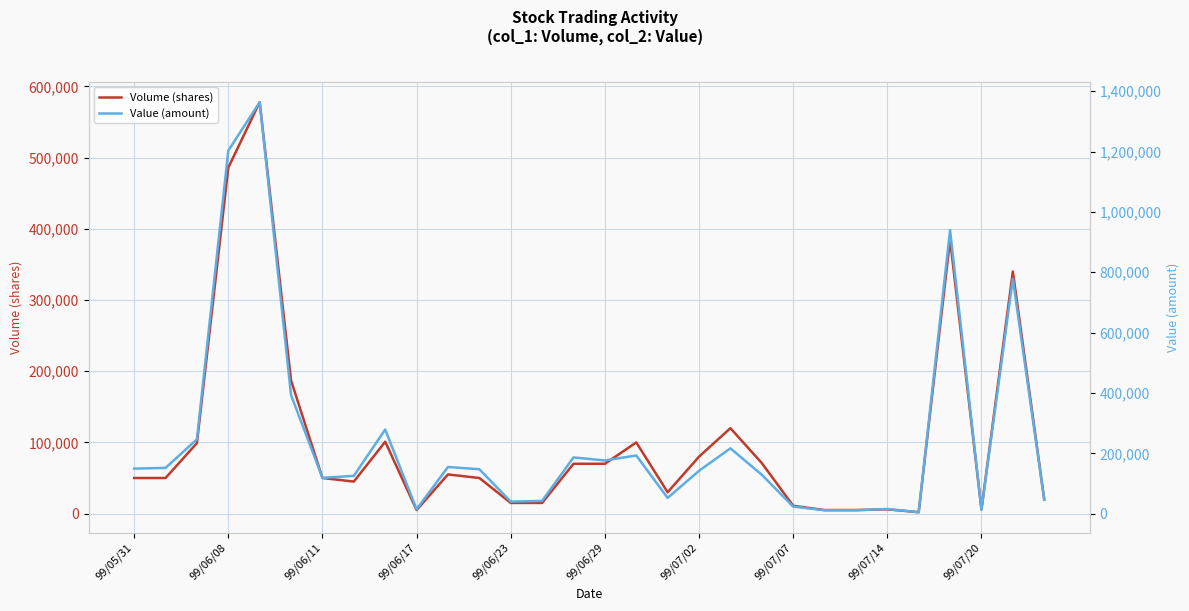

The value of Volume (shares) at 99/05/31 is 50000. True or false?

True